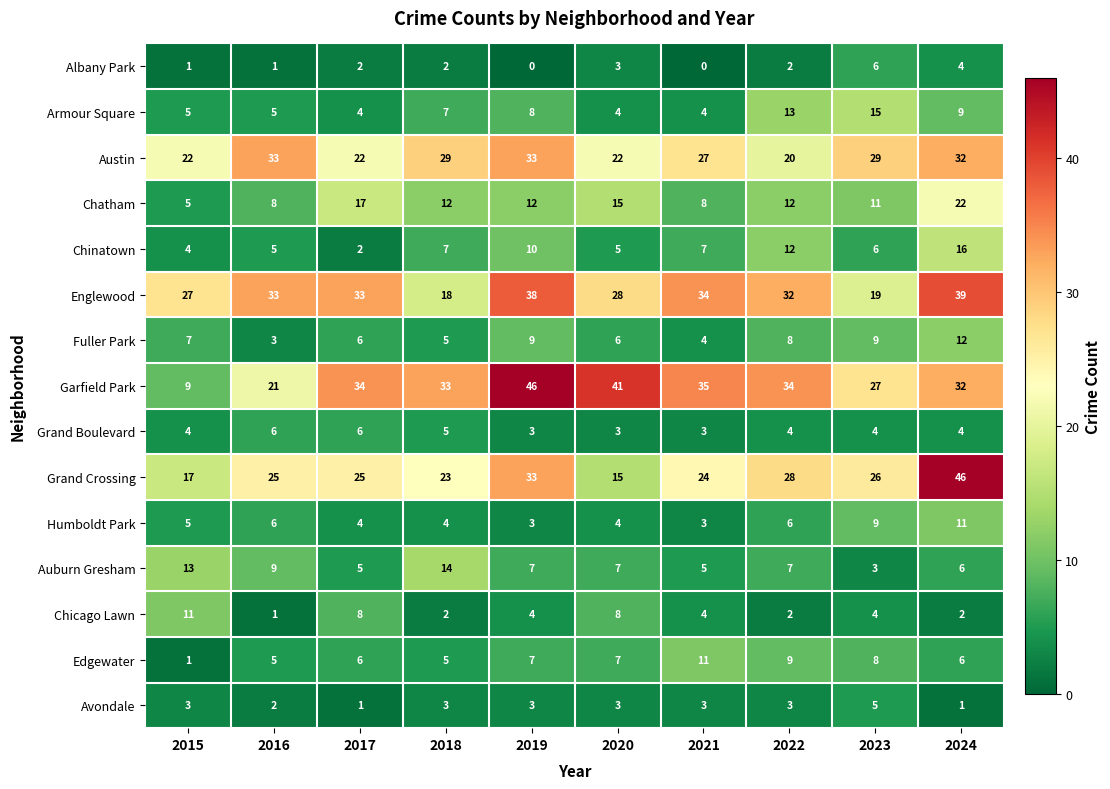

Which category has the lowest value in the Garfield Park series?

2015